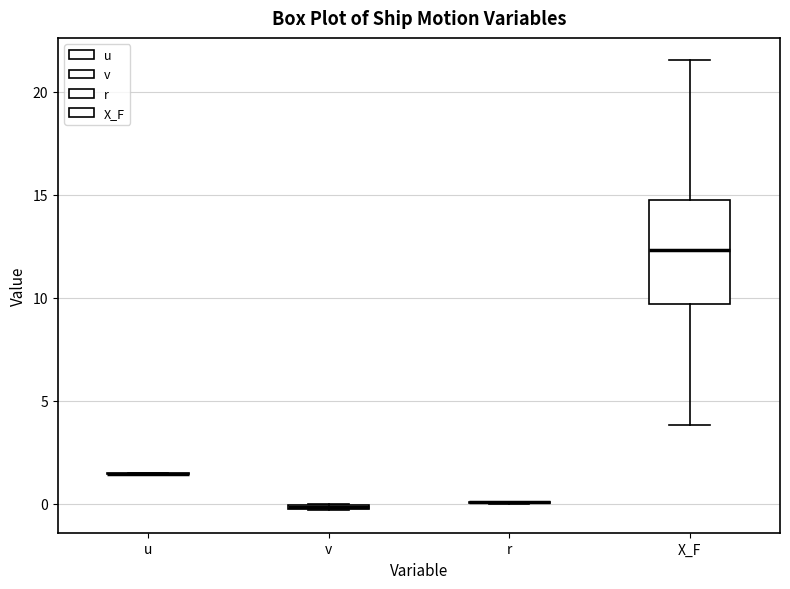

Which box is the tallest, from its lower edge to its upper edge?

X_F